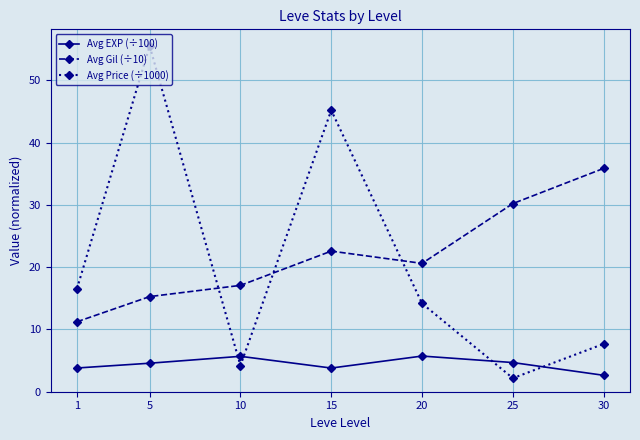

True or false: Avg EXP (÷100) has a value of 5.7 at 20.

True